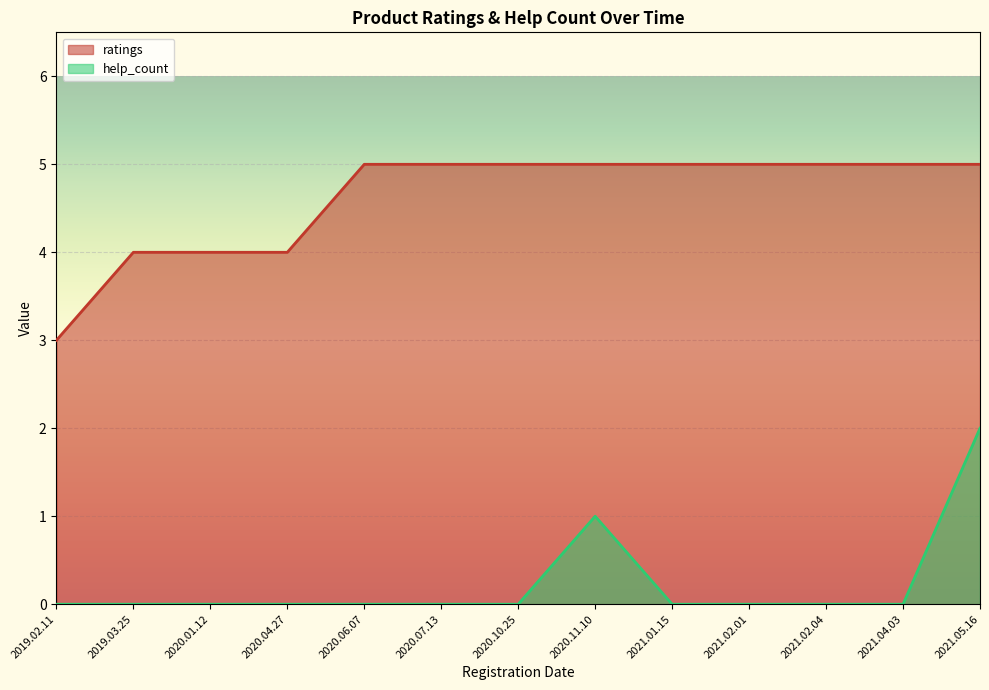

Which category has the lowest value across all series?

2019.02.11